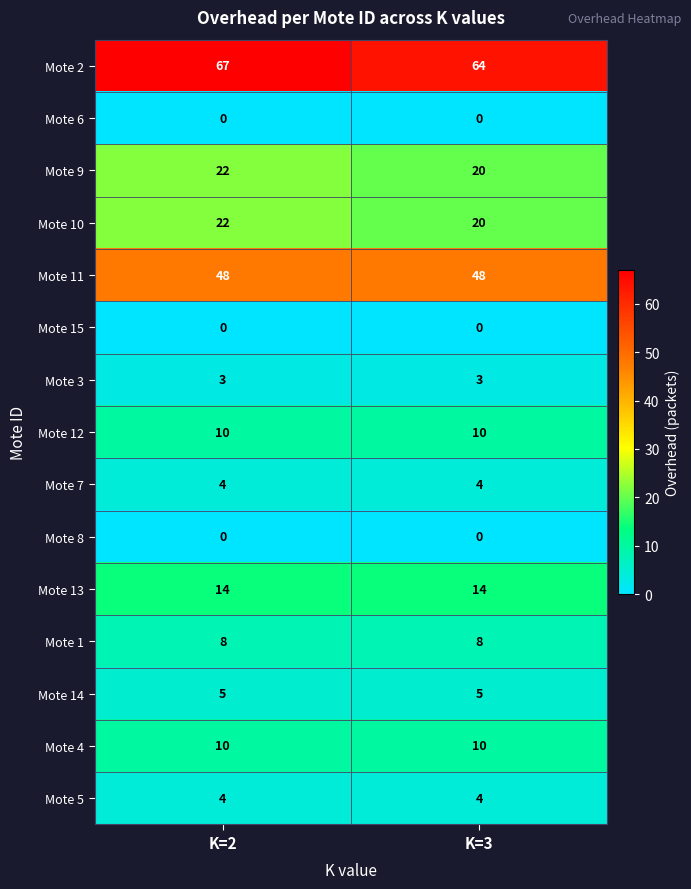

Reading left to right, what are all the values shown in this chart?

Mote 2: K=2=67	K=3=64
Mote 6: K=2=0	K=3=0
Mote 9: K=2=22	K=3=20
Mote 10: K=2=22	K=3=20
Mote 11: K=2=48	K=3=48
Mote 15: K=2=0	K=3=0
Mote 3: K=2=3	K=3=3
Mote 12: K=2=10	K=3=10
Mote 7: K=2=4	K=3=4
Mote 8: K=2=0	K=3=0
Mote 13: K=2=14	K=3=14
Mote 1: K=2=8	K=3=8
Mote 14: K=2=5	K=3=5
Mote 4: K=2=10	K=3=10
Mote 5: K=2=4	K=3=4